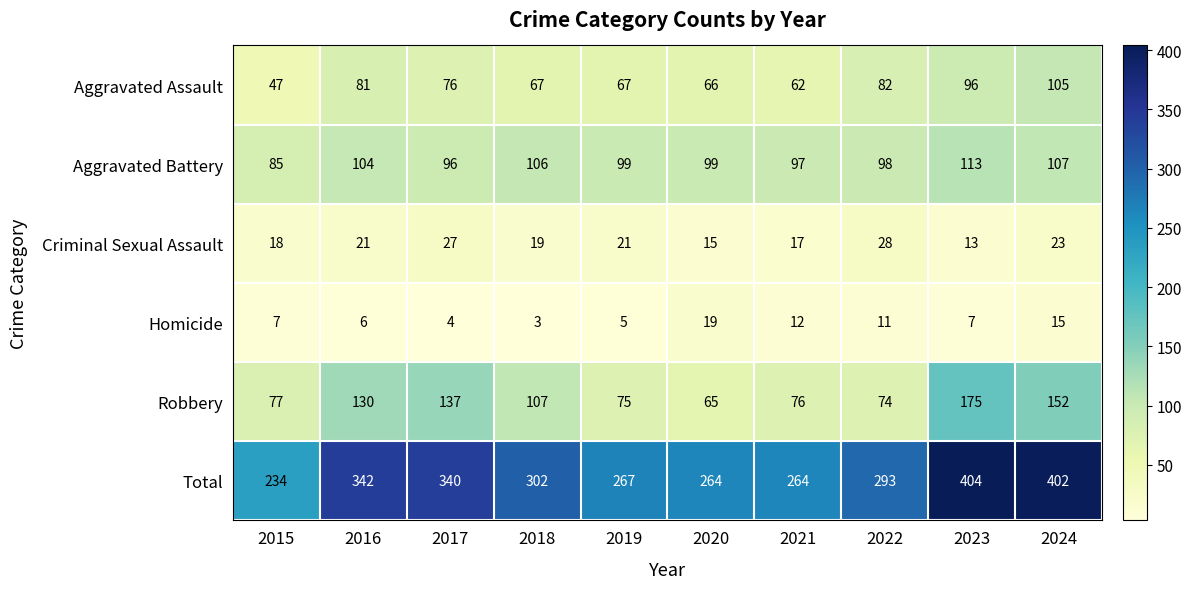

True or false: Total has a value of 611 at 2017.

False